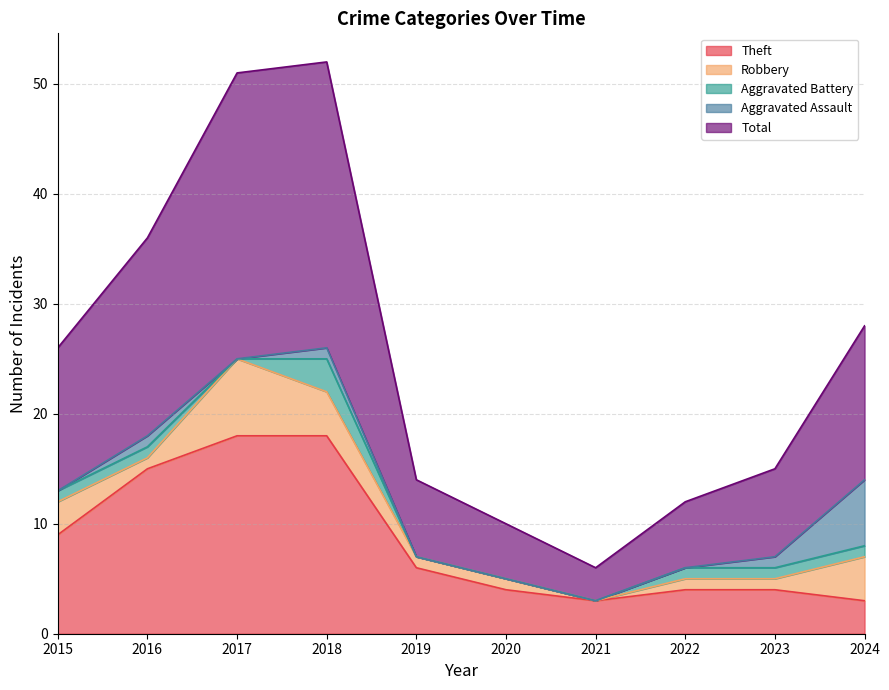

List the labels in order of Robbery value, smallest first.

2021, 2016, 2019, 2020, 2022, 2023, 2015, 2018, 2024, 2017